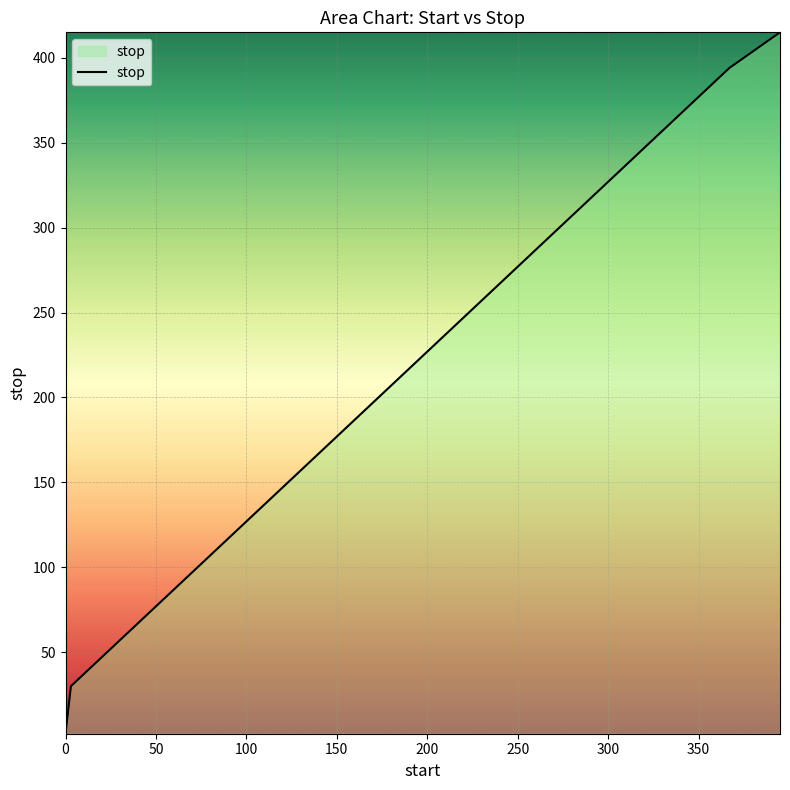

What is the maximum value shown in the chart?

415